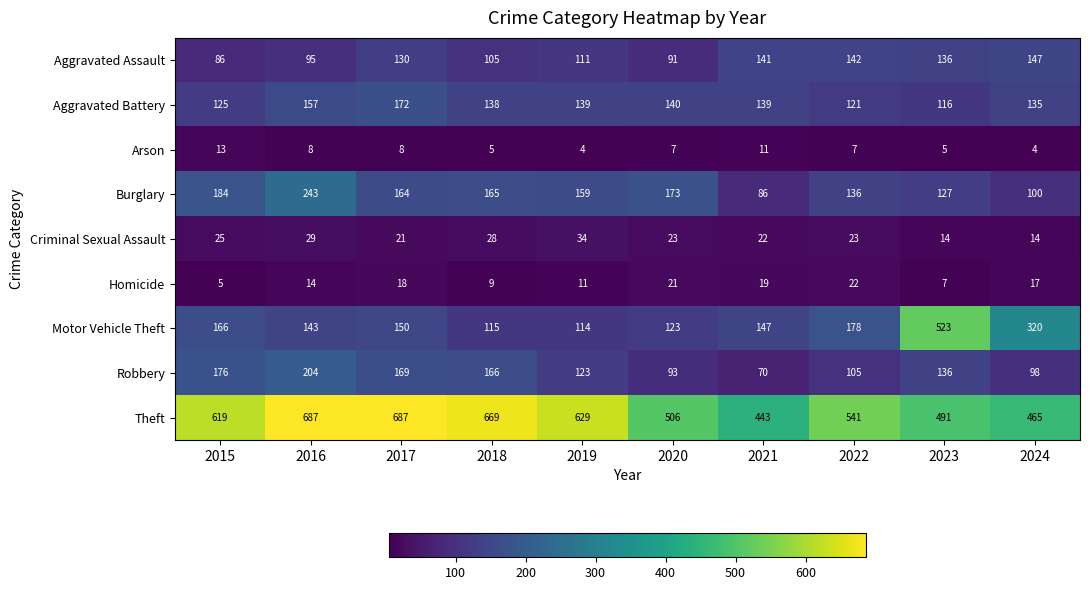

What is the spread (max minus min) of values at 2018?

664